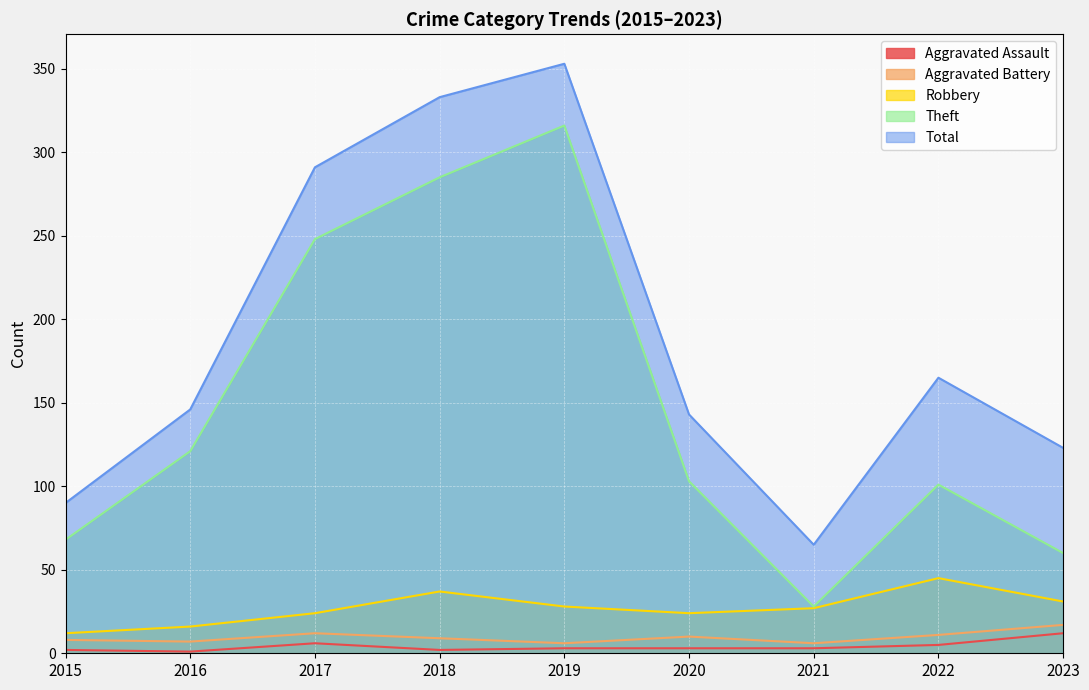

What is the minimum value for Aggravated Battery?

6